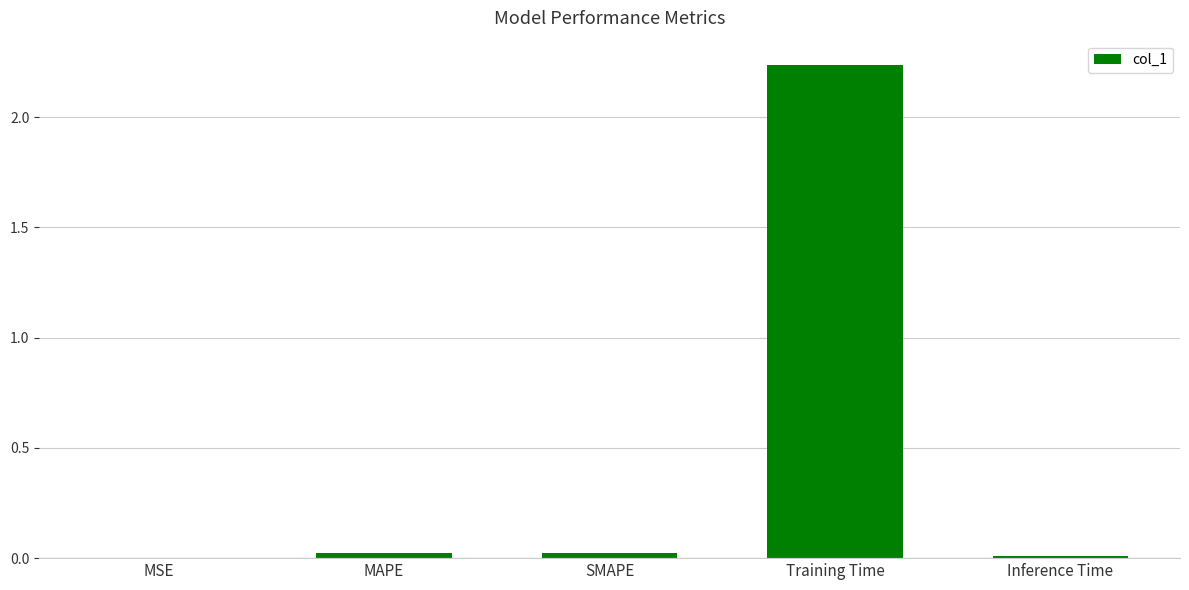

True or false: the data shows 0.0 at MAPE.

True